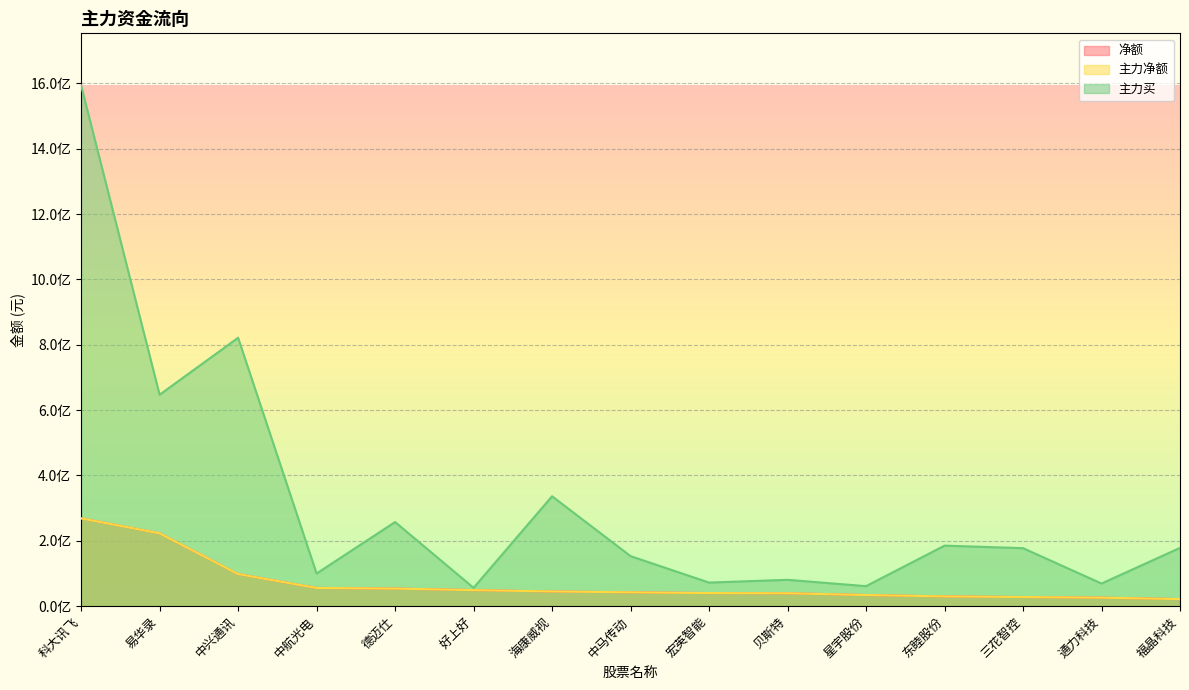

Which series changed the most between 三花智控 and 福晶科技?

净额